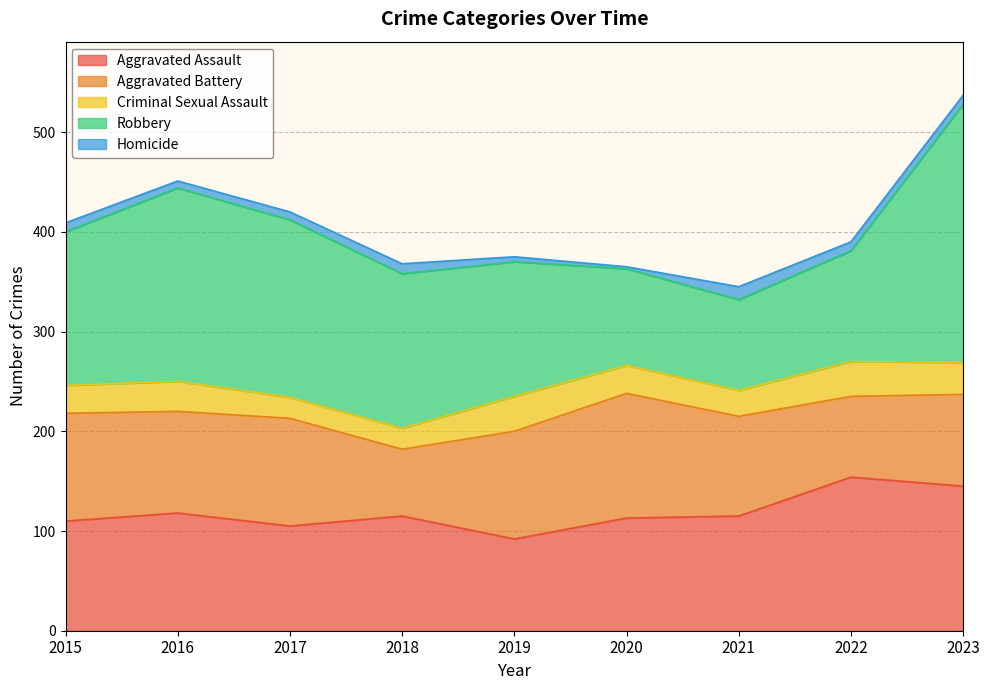

True or false: Homicide and Aggravated Assault intersect in this chart.

False